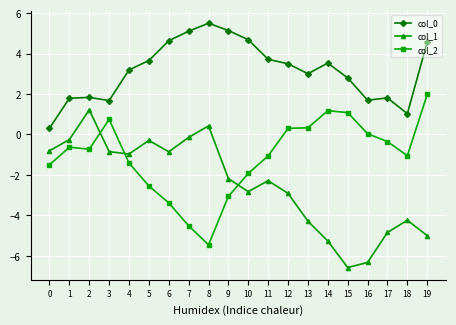

How many data points does each series have?

20